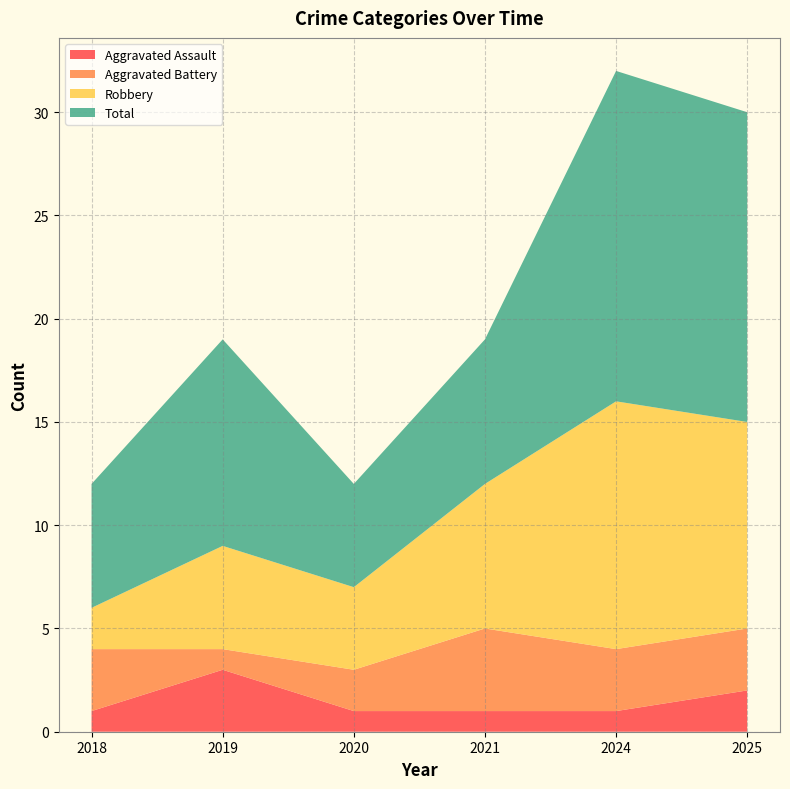

Reading left to right, what are all the values shown in this chart?

Aggravated Assault: 2018=1	2019=3	2020=1	2021=1	2024=1	2025=2
Aggravated Battery: 2018=3	2019=1	2020=2	2021=4	2024=3	2025=3
Robbery: 2018=2	2019=5	2020=4	2021=7	2024=12	2025=10
Total: 2018=6	2019=10	2020=5	2021=7	2024=16	2025=15